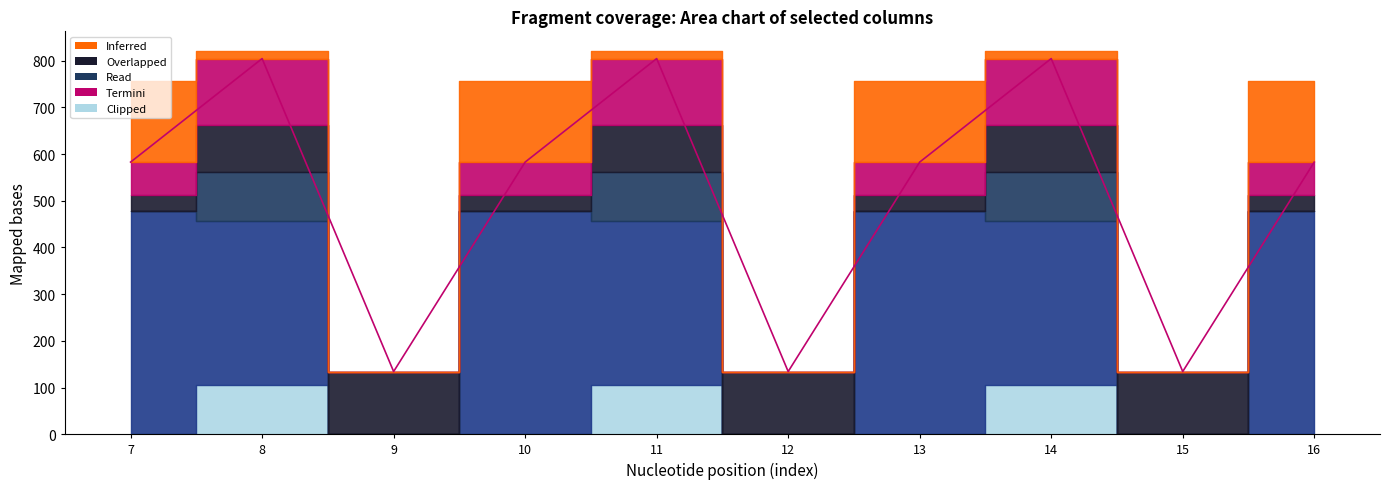

The col_12 series shows 160.7 at 12. True or false?

False